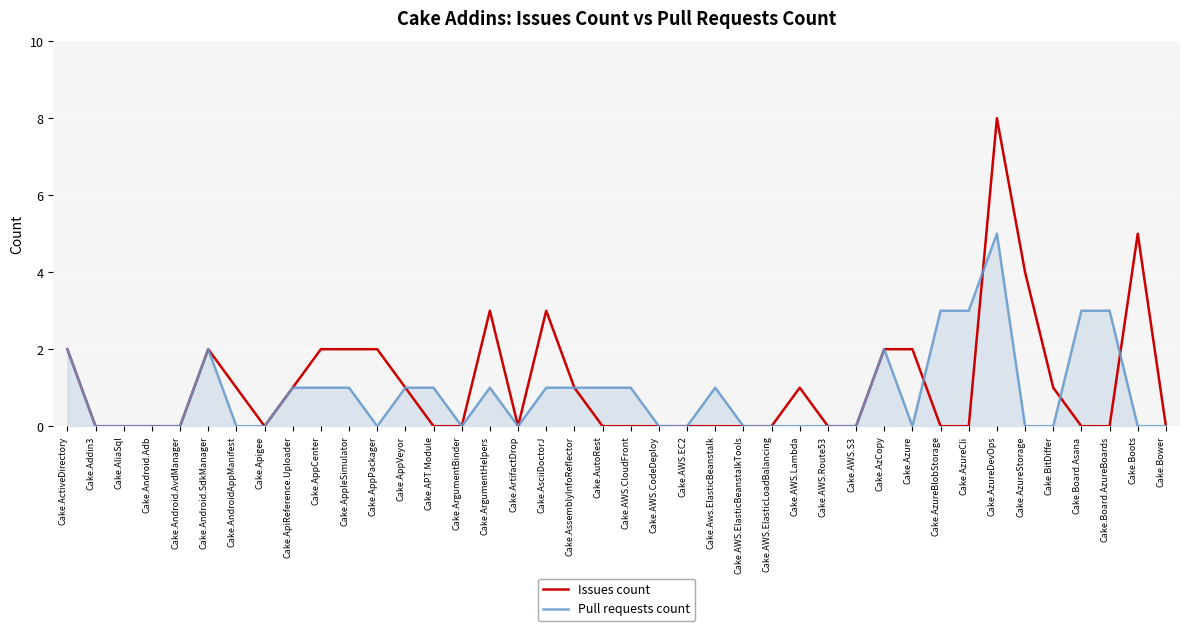

At which category is the sum across all series the highest?

Cake.AzureDevOps